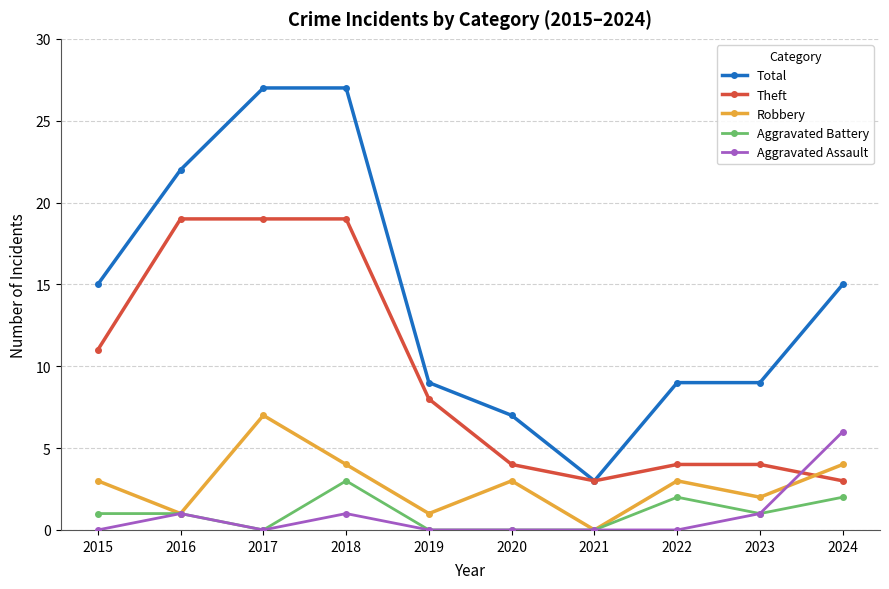

How many data points in Theft are less than 8?

5